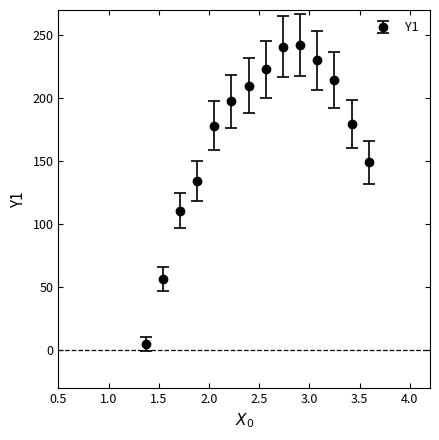

How many points are higher than both their immediate neighbors (excluding endpoints)?

1